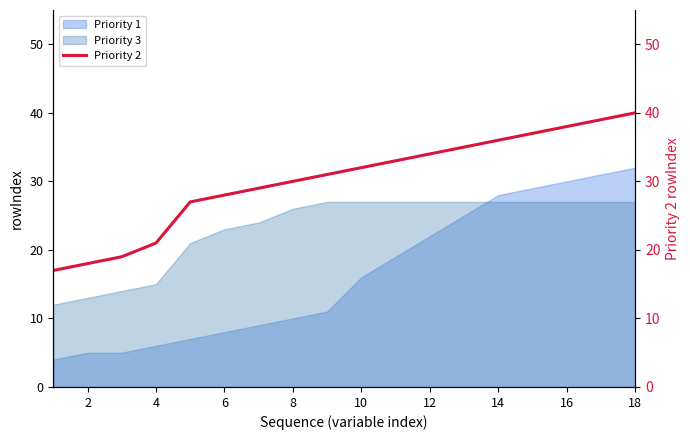

True or false: Priority 1 has a value of 42 at 16.

False